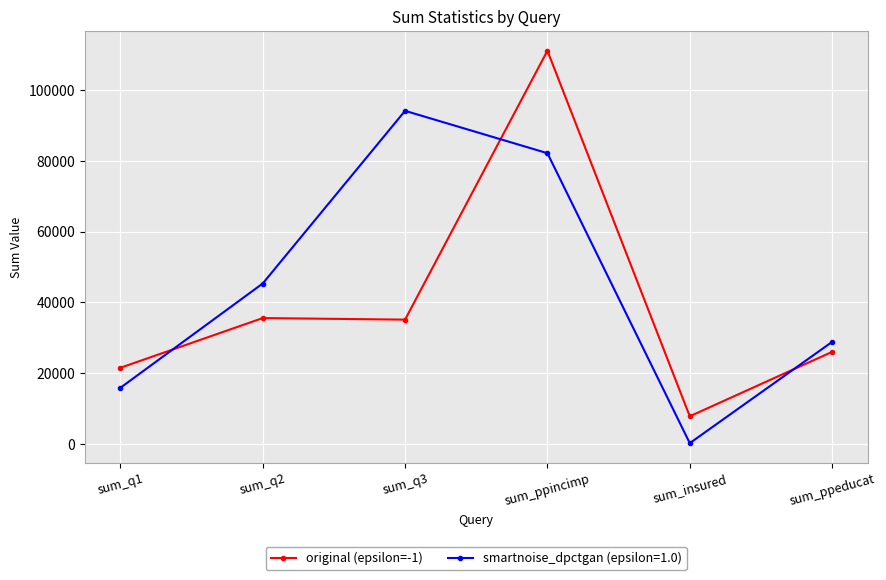

What is the label of the 4th point from the left?

sum_ppincimp